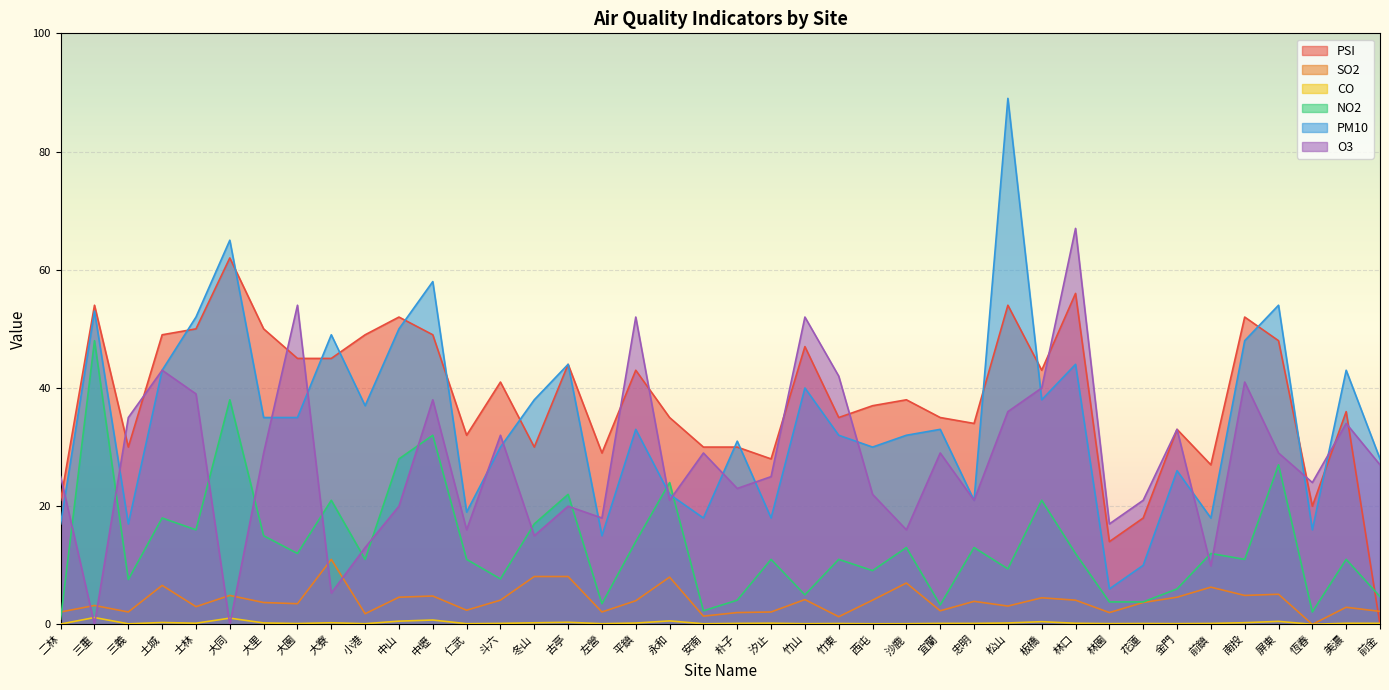

Which series changed the most between 前鎮 and 前金?

PSI